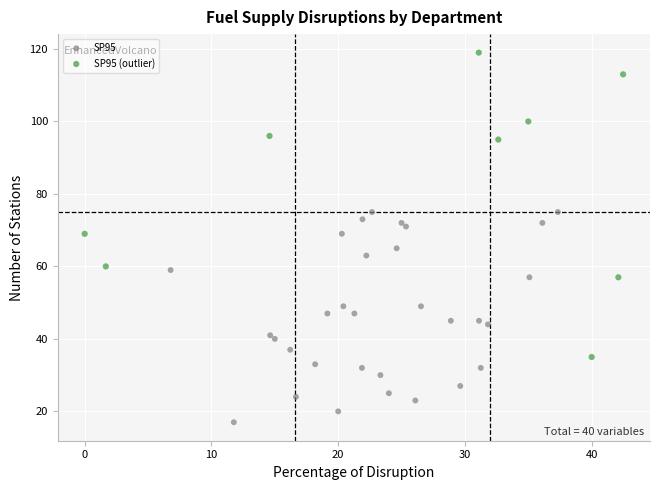

Which series contains the highest Y value?

SP95 (outlier)